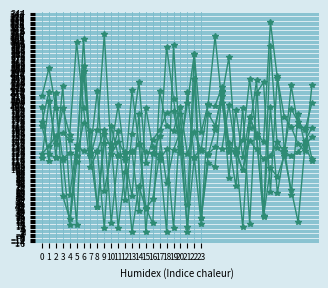

Is this an area chart (filled region under the line)?

No